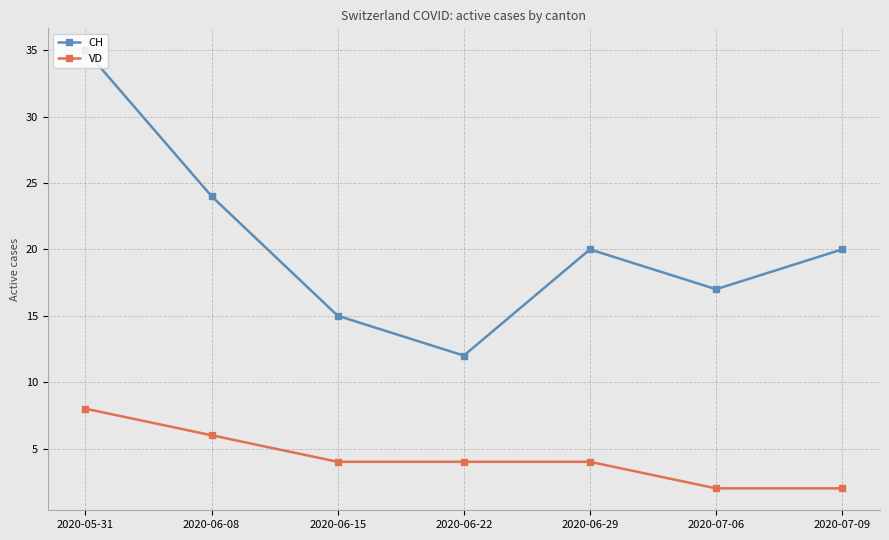

List the series in order of their peak value, lowest first.

VD, CH